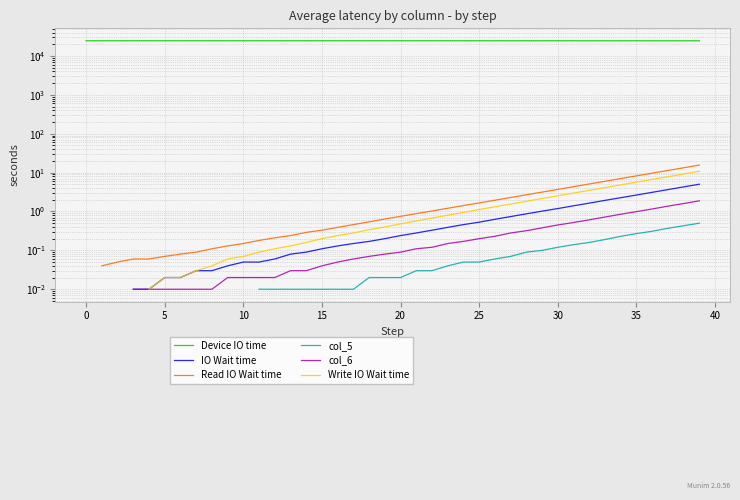

True or false: col_6 has a value of 1.4 at 37.

True